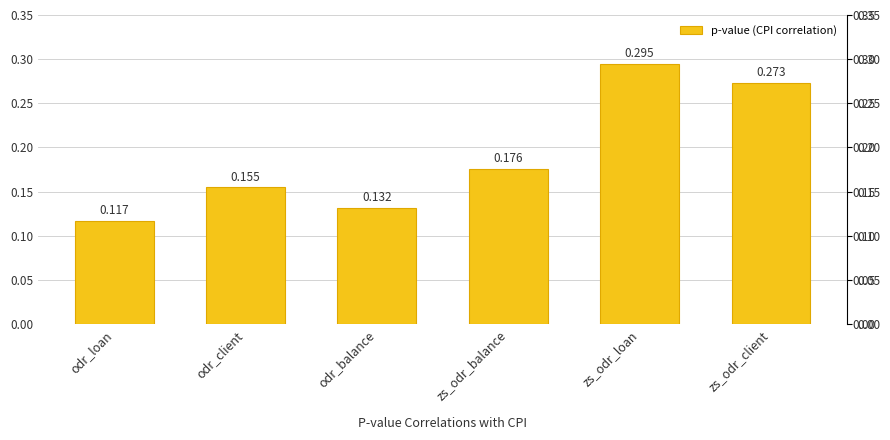

Which category has the highest value across all series?

zs_odr_loan